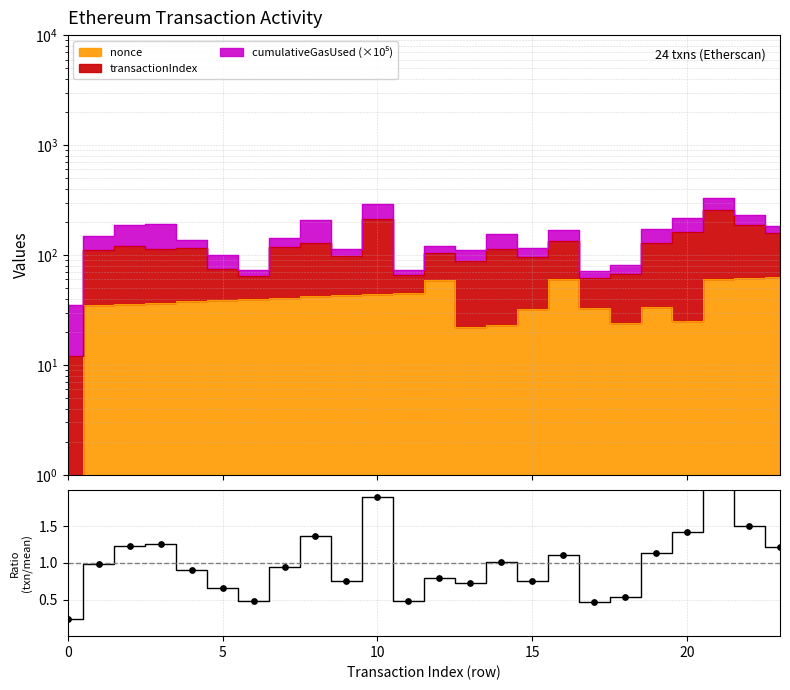

Which has a higher value, 17 or 20?

20